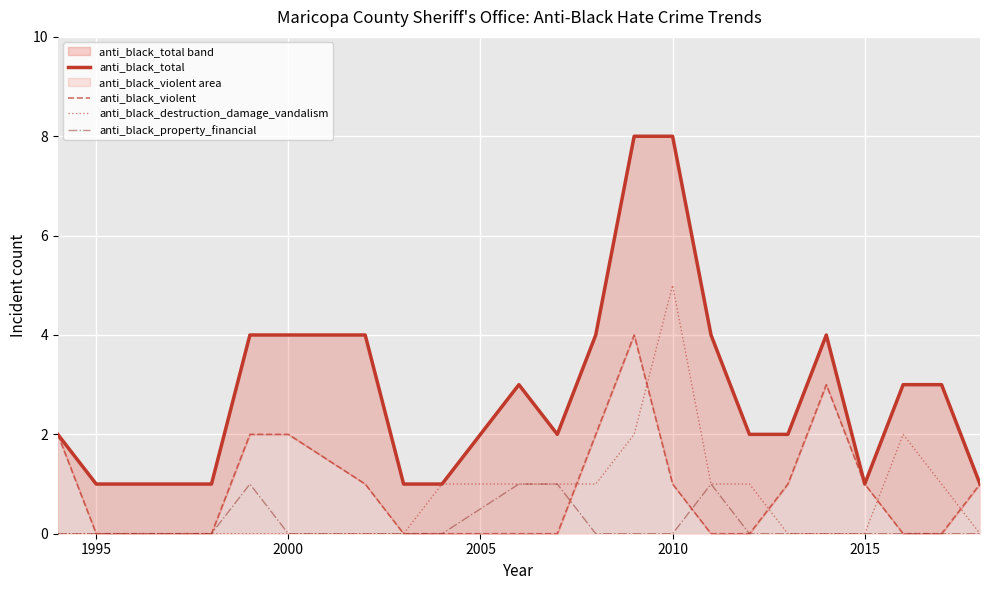

What is the maximum value for anti_black_violent?

4